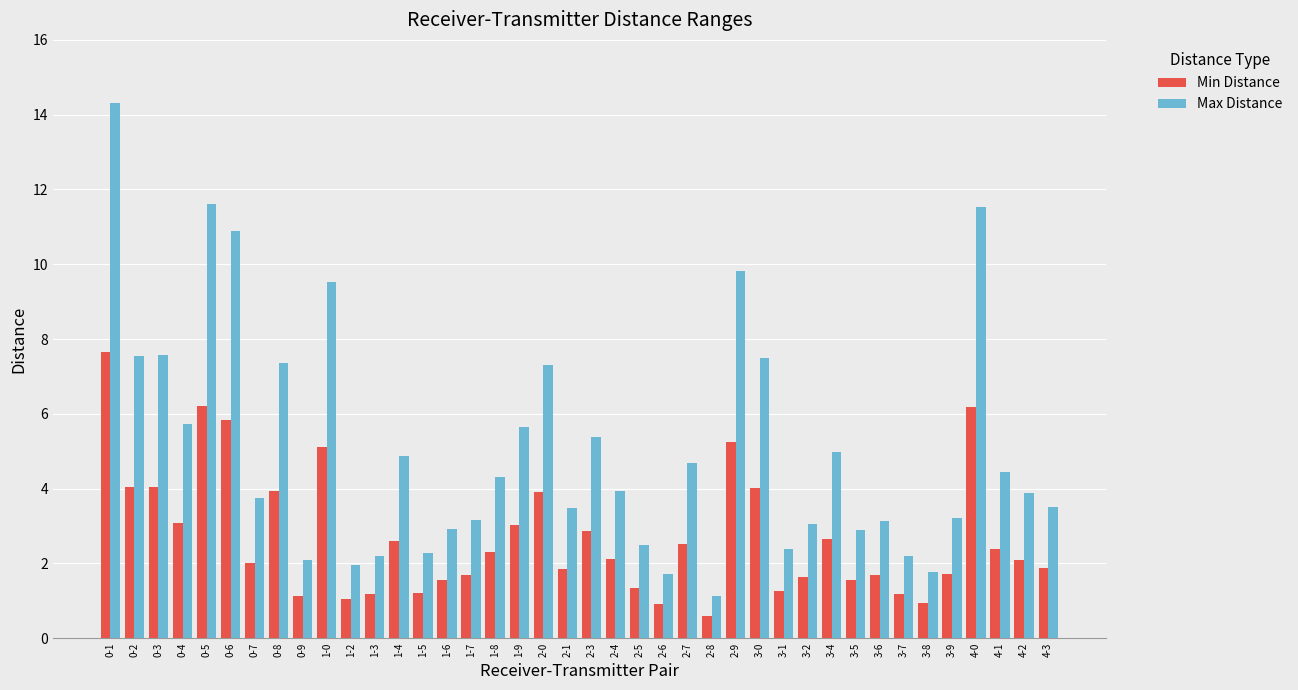

Which series changed the most between 1-8 and 1-9?

Max Distance